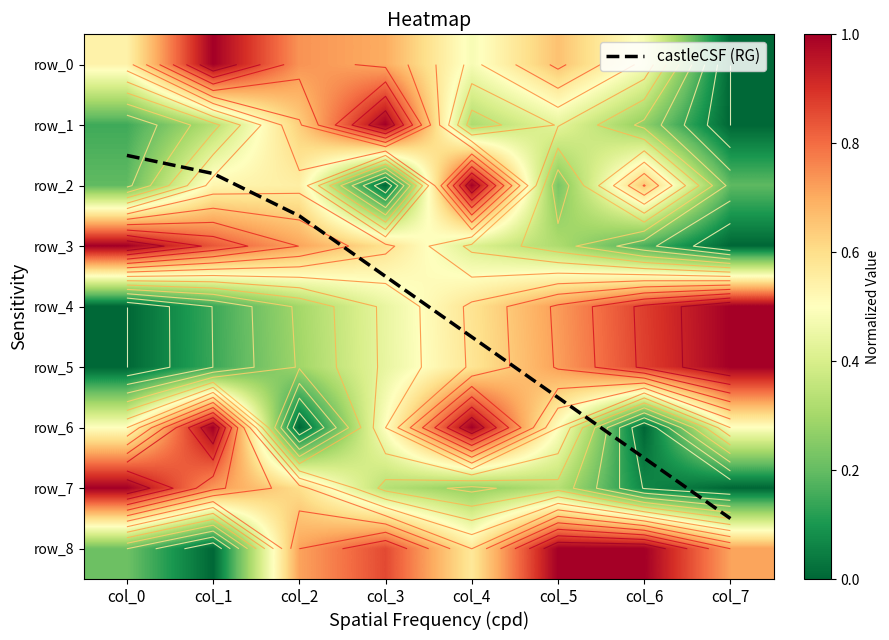

At how many categories does at least one series exceed 5?

3